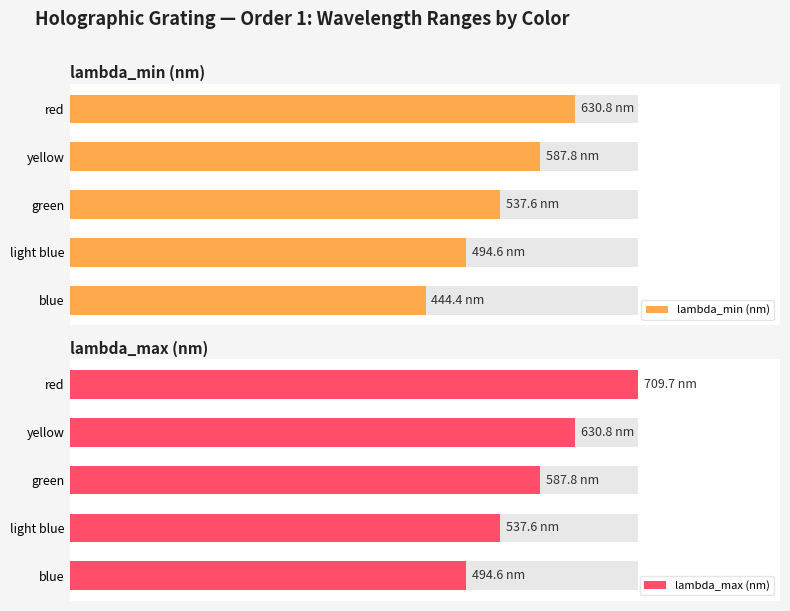

What is the sum of the lambda_max (nm) values at red and light blue?

1247.3